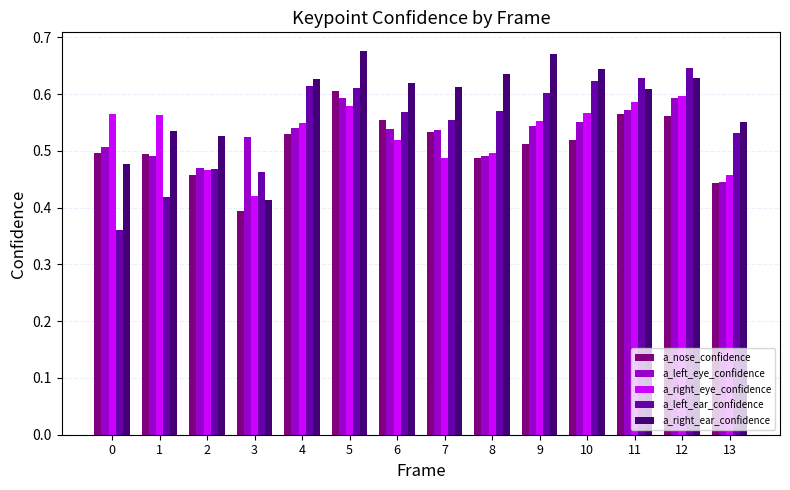

How many a_right_eye_confidence values are between 0 and 1?

14